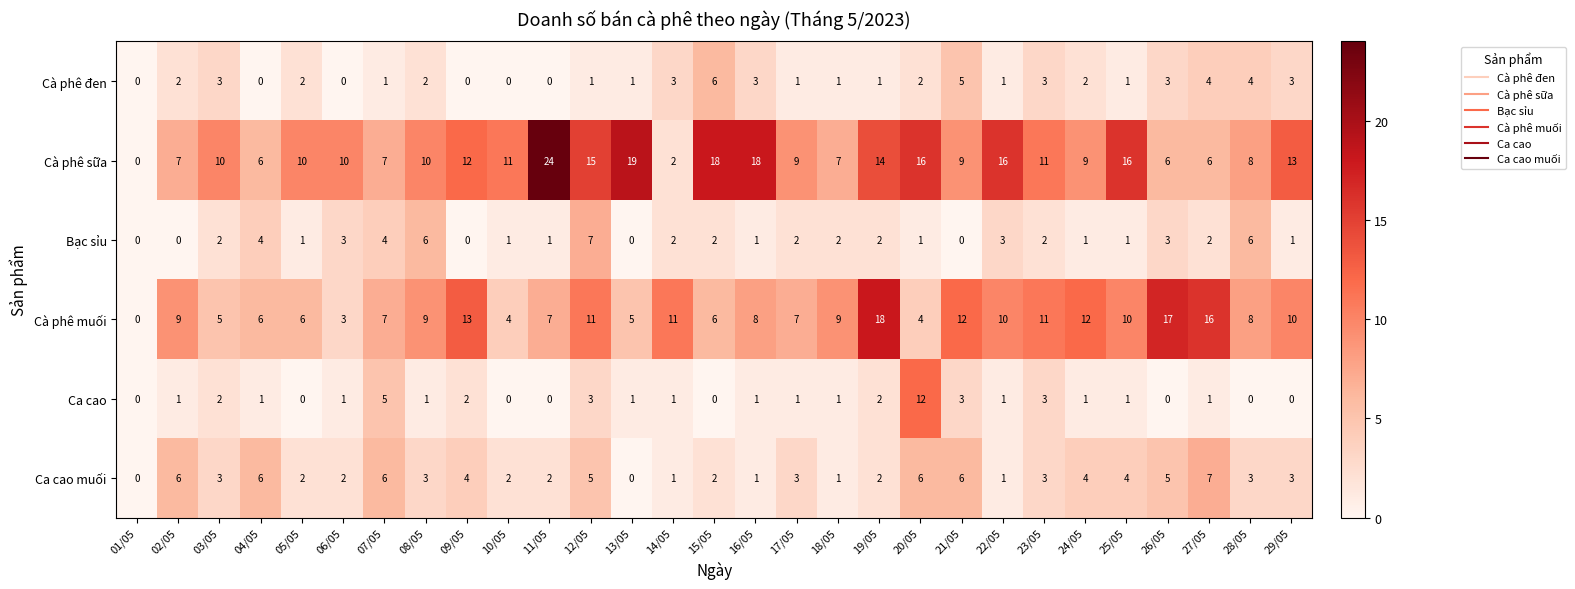

Between 06/05 and 12/05, which series saw the biggest shift?

Cà phê muối